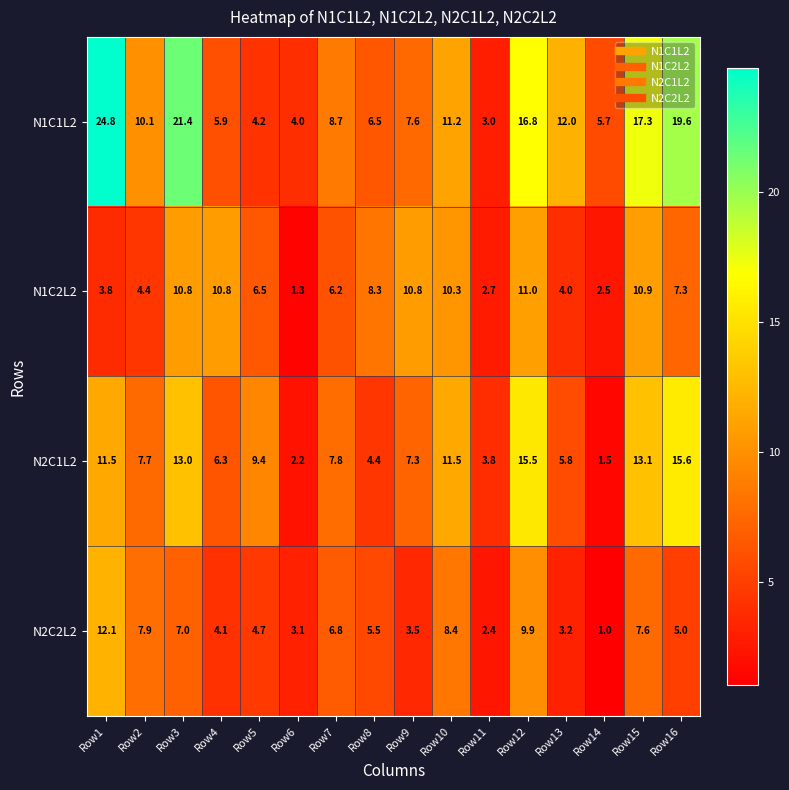

Which category has the lowest value in the N1C1L2 series?

Row11